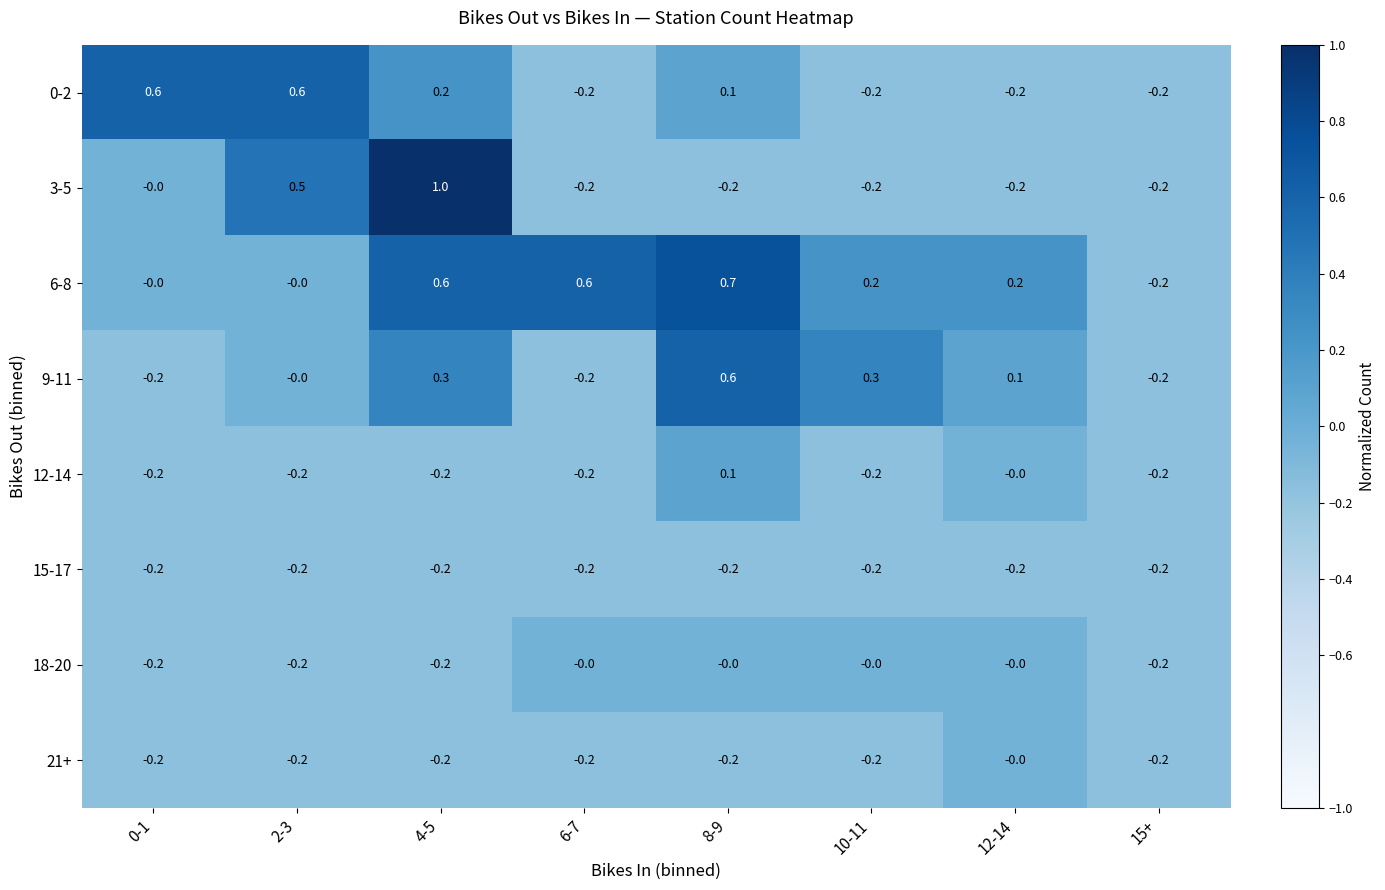

Which series changed the most between 8-9 and 15+?

6-8